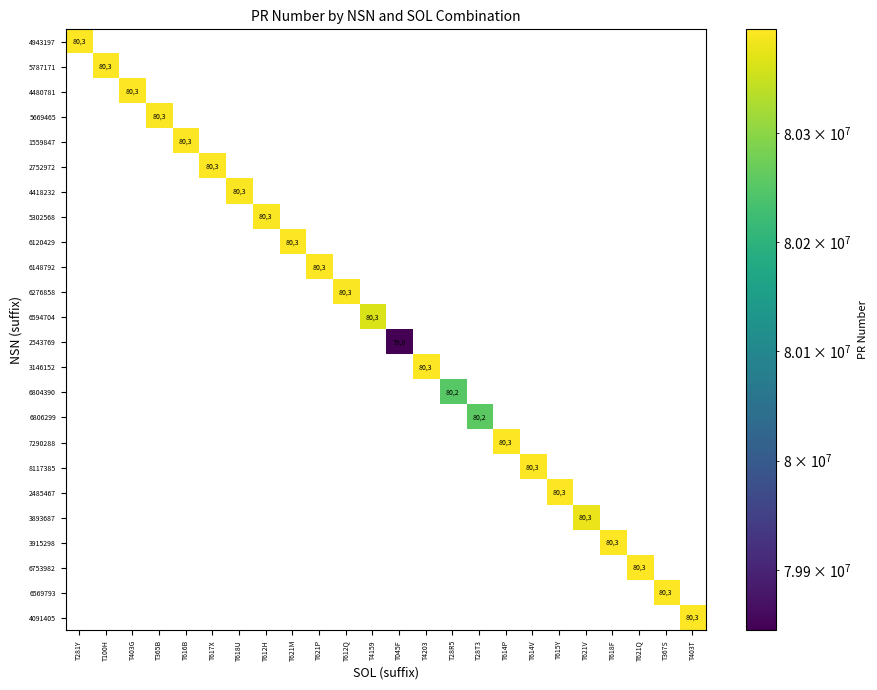

At which category does the chart reach its peak across all series?

T616B